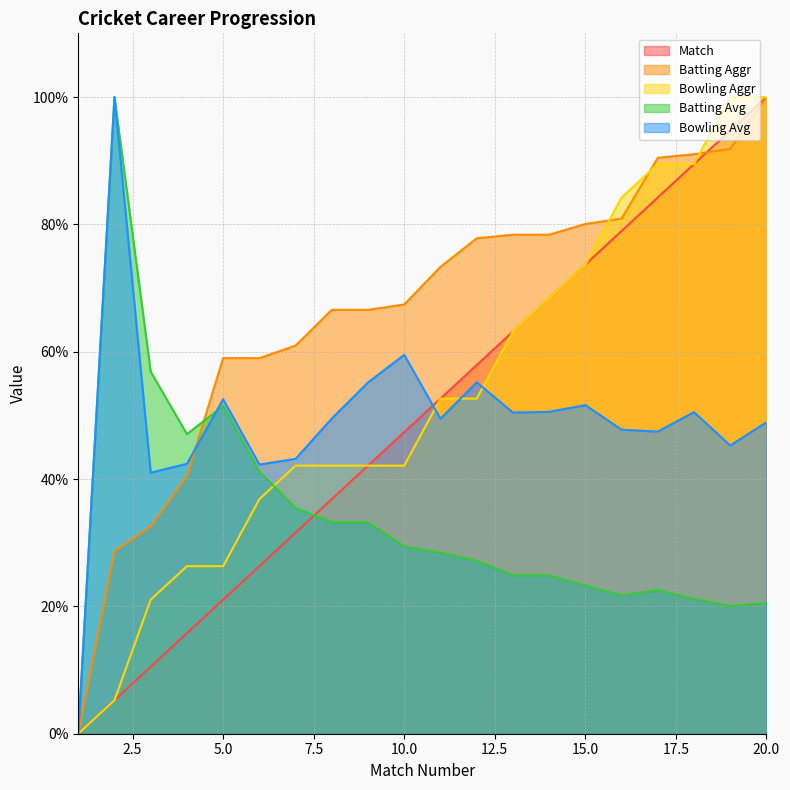

Between 12 and 19, which is larger?

19